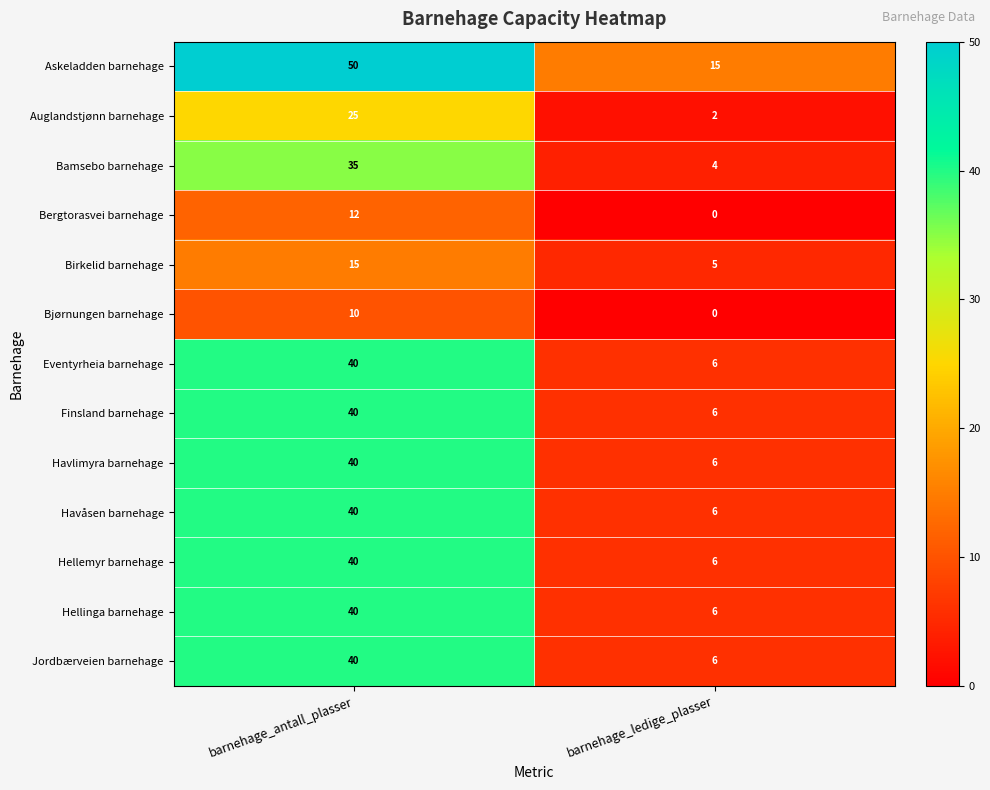

What is the spread (max minus min) of values at barnehage_antall_plasser?

40